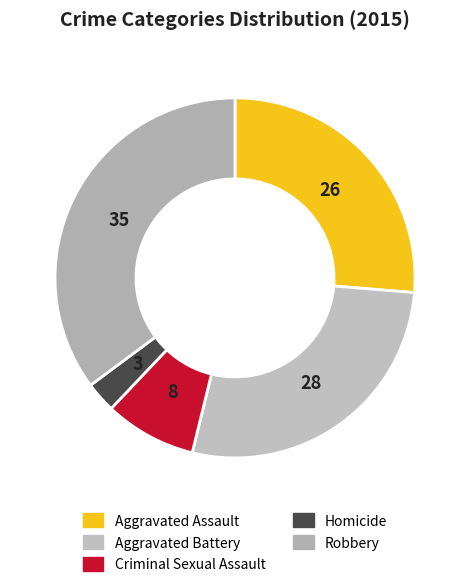

Is Criminal Sexual Assault the majority of the pie?

No